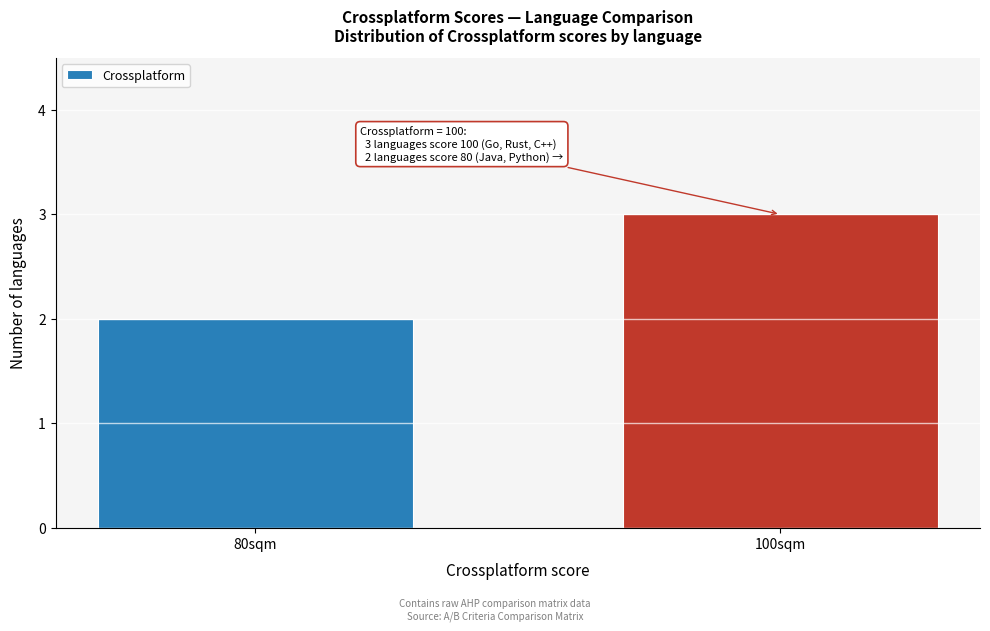

Reading left to right, list all the values displayed in this chart.

80sqm=2	100sqm=3